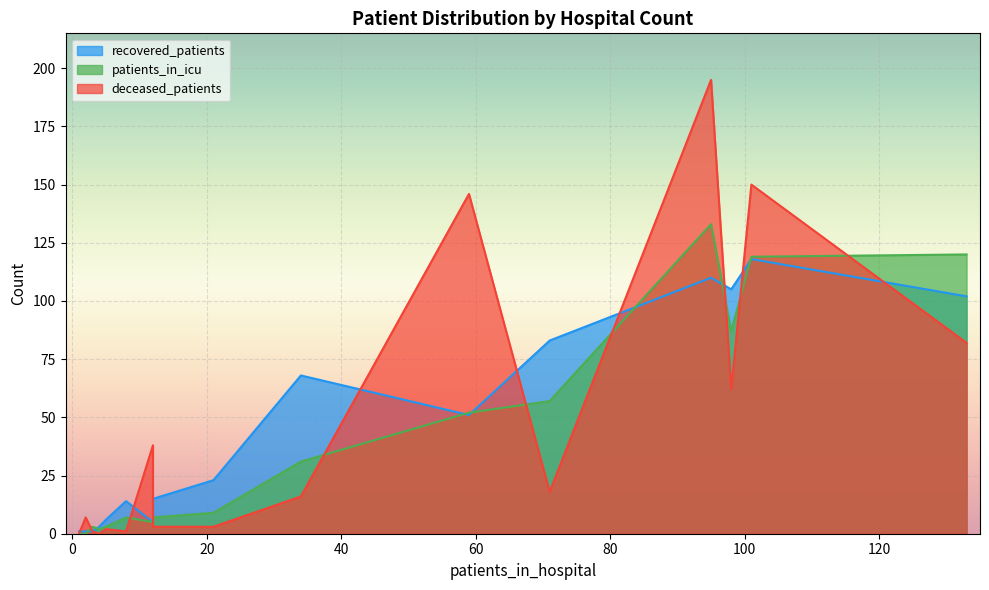

List the series in order of their overall mean, lowest first.

patients_in_icu, recovered_patients, deceased_patients